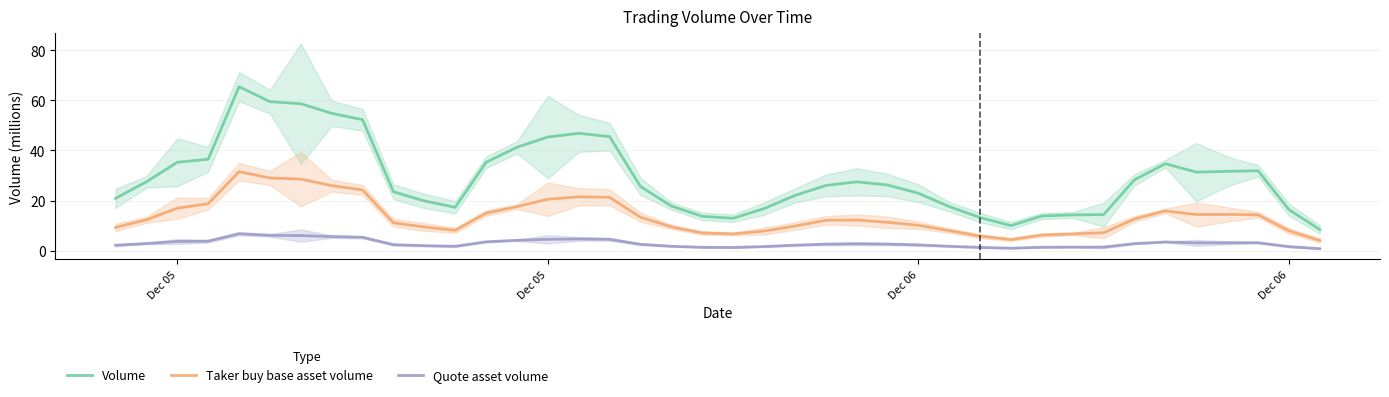

What is the minimum value shown in the chart?

0.9